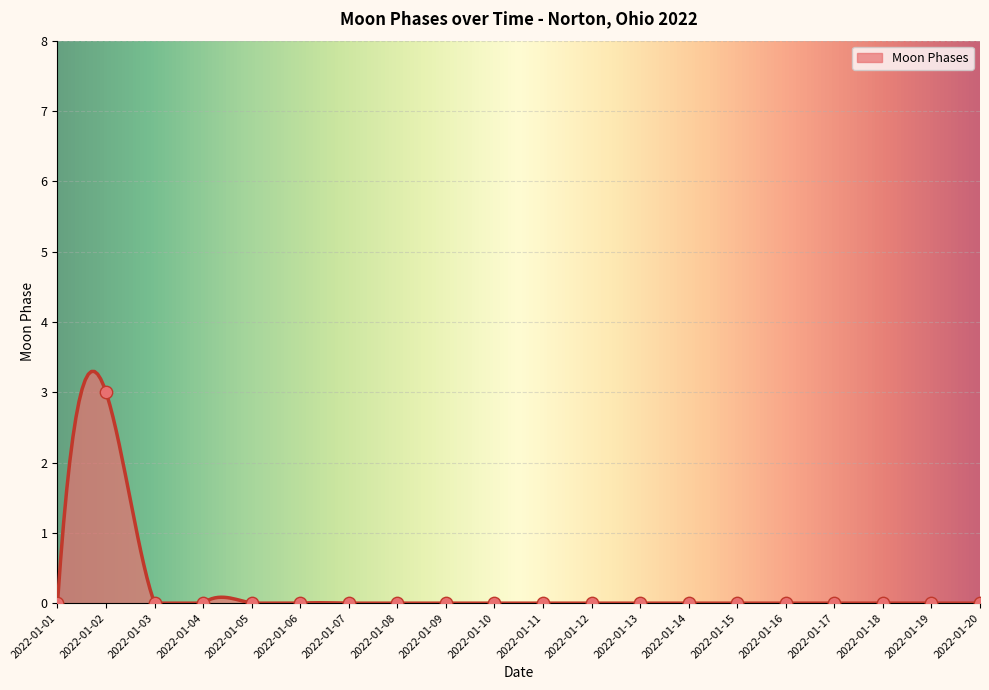

Which has a higher value, 2022-01-08 or 2022-01-11?

2022-01-08